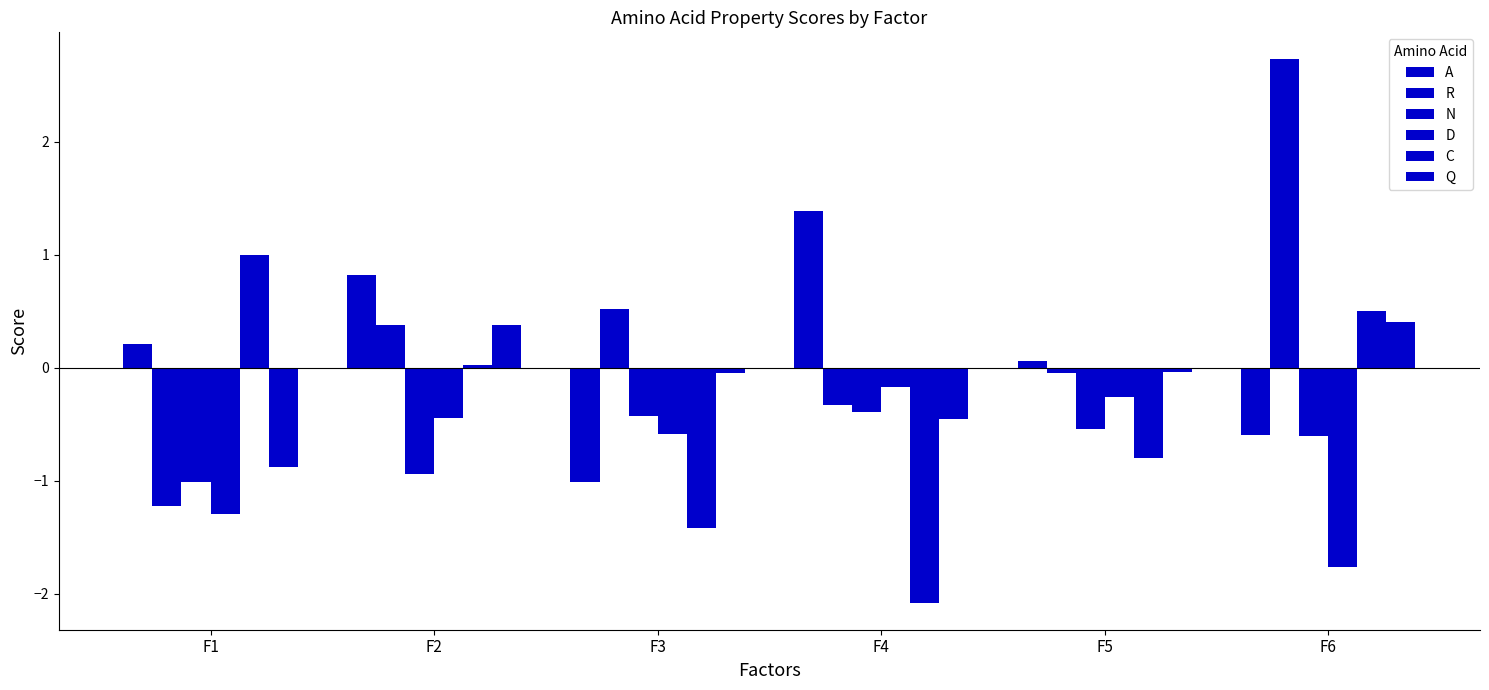

Does the chart contain stacked bars?

No